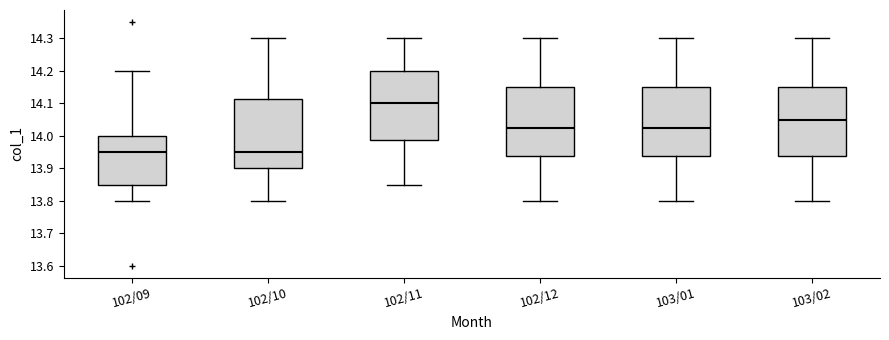

Reading left to right, transcribe this box plot: for each box, give where its median line is, the range the box spans, and where its two whiskers end, as read against the y-axis. The values are not printed on the chart, so give them approximately, as read against the axis.

102/09: median 13.95, box 13.85 to 14.00, whiskers 13.80 to 14.20
102/10: median 13.95, box 13.90 to 14.11, whiskers 13.80 to 14.30
102/11: median 14.10, box 13.99 to 14.20, whiskers 13.85 to 14.30
102/12: median 14.03, box 13.94 to 14.15, whiskers 13.80 to 14.30
103/01: median 14.03, box 13.94 to 14.15, whiskers 13.80 to 14.30
103/02: median 14.05, box 13.94 to 14.15, whiskers 13.80 to 14.30